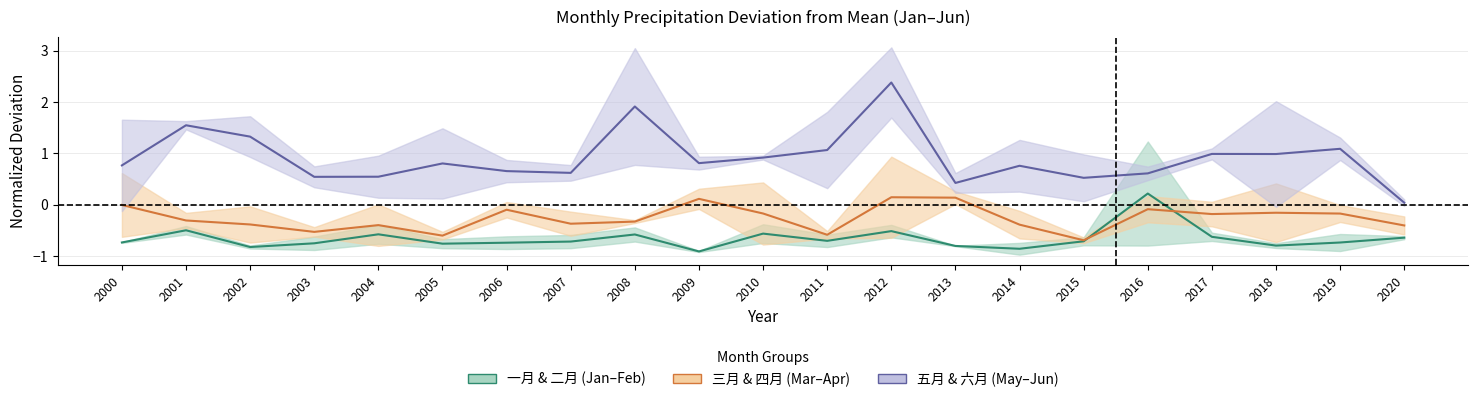

In 二月, how many points are higher than both neighbors (excluding endpoints)?

6